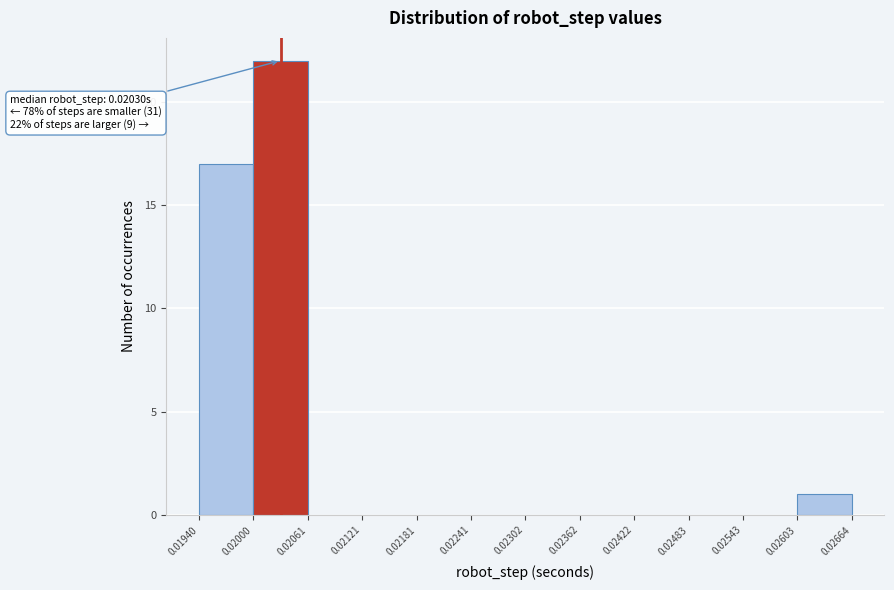

Which range on the x-axis has the tallest bar?

0.02000 to 0.02061